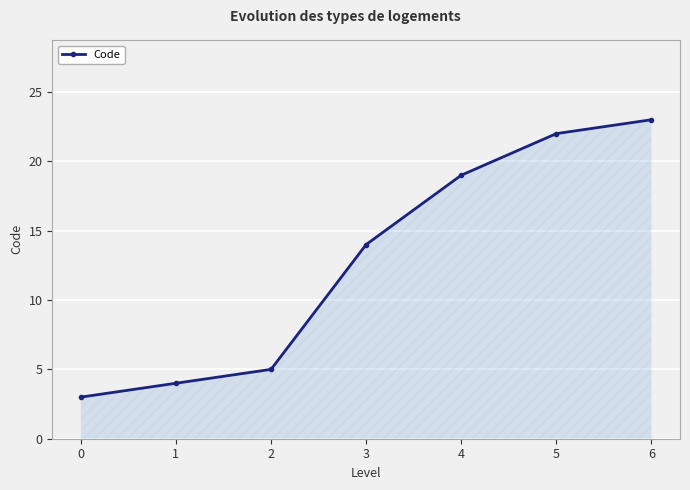

Reading left to right, extract all data points from this chart.

3	4	5	14	19	22	23